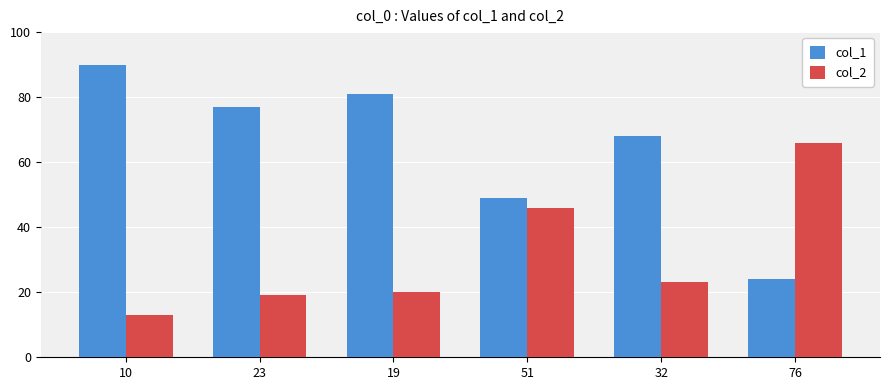

What is the sum of the col_1 values at 10 and 76?

114